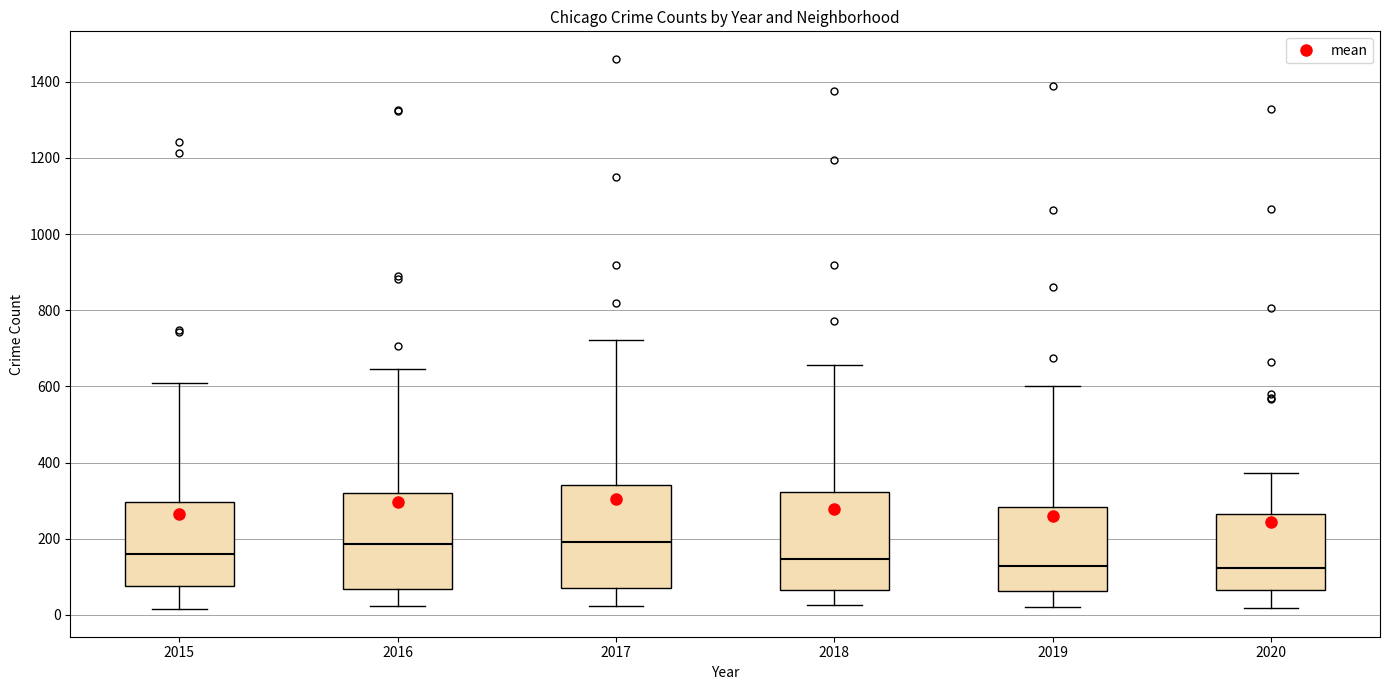

Reading left to right, transcribe this box plot: for each box, give where its median line is, the range the box spans, and where its two whiskers end, as read against the y-axis. The values are not printed on the chart, so give them approximately, as read against the axis.

2015: median 160, box 80 to 300, whiskers 20 to 600
2016: median 180, box 60 to 320, whiskers 20 to 640
2017: median 200, box 80 to 340, whiskers 20 to 720
2018: median 140, box 60 to 320, whiskers 20 to 660
2019: median 120, box 60 to 280, whiskers 20 to 600
2020: median 120, box 60 to 260, whiskers 20 to 380